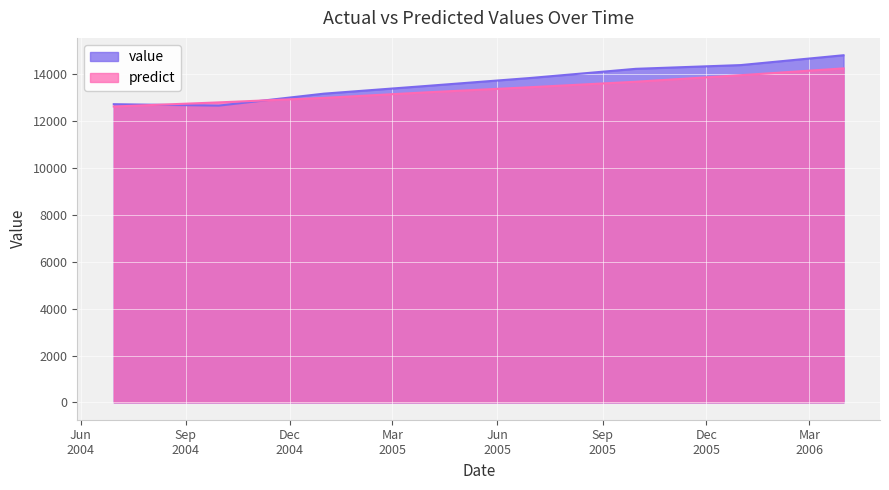

At which label does predict first exceed 13455?

2005-06-30